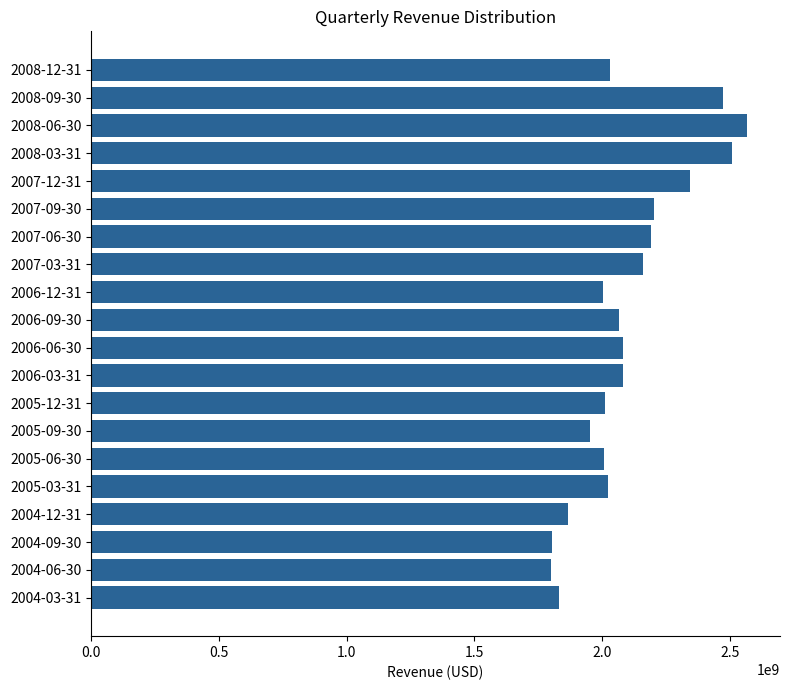

Which category has the highest value across all series?

2008-06-30